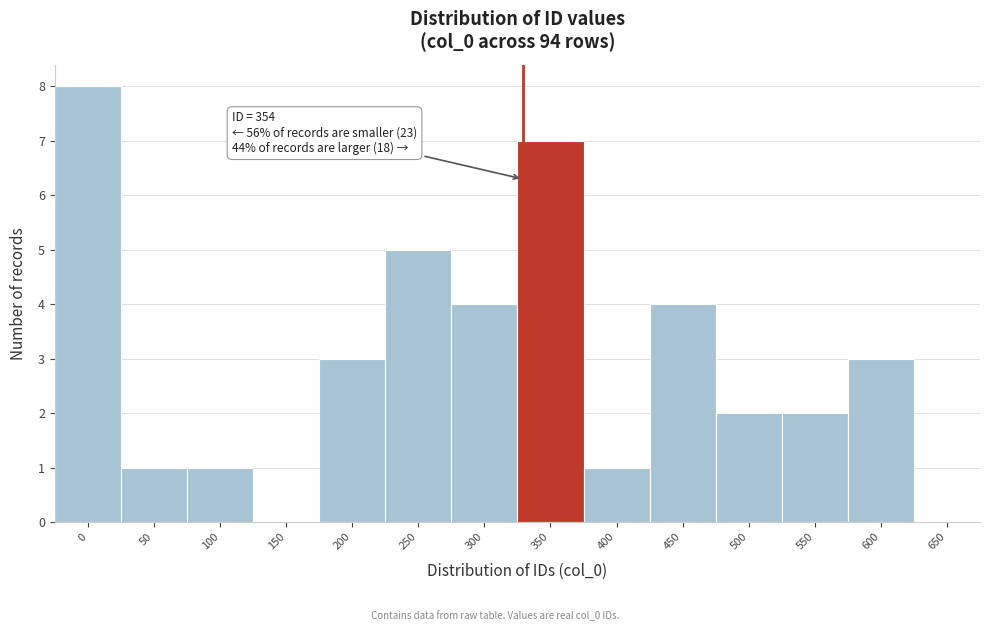

Reading left to right, what are all the values shown in this chart?

0=8	50=1	100=1	150=0	200=3	250=5	300=4	350=7	400=1	450=4	500=2	550=2	600=3	650=0